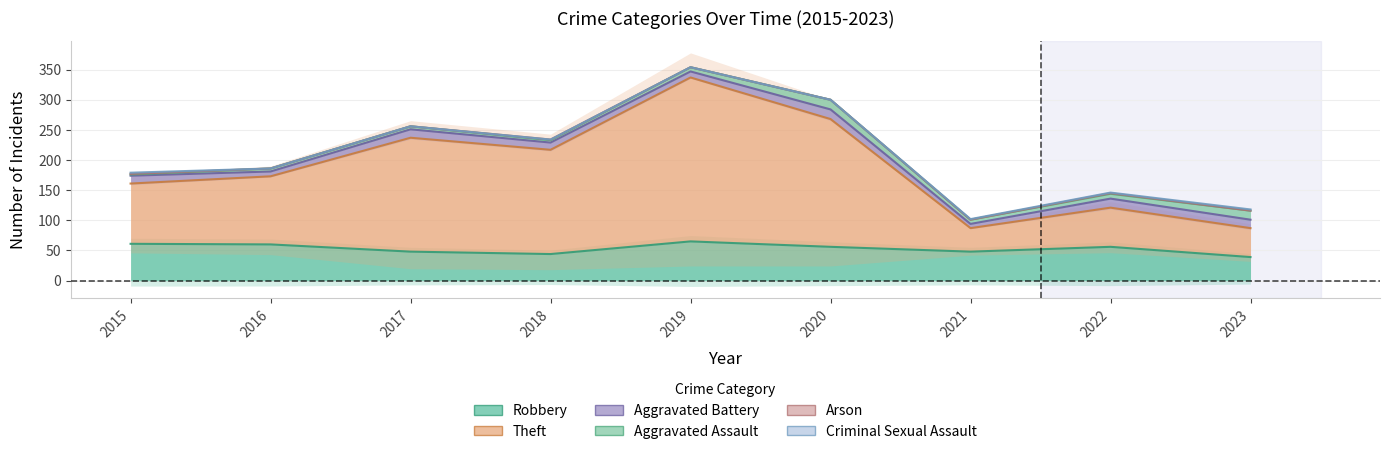

What is the spread (max minus min) of values at 2015?

99